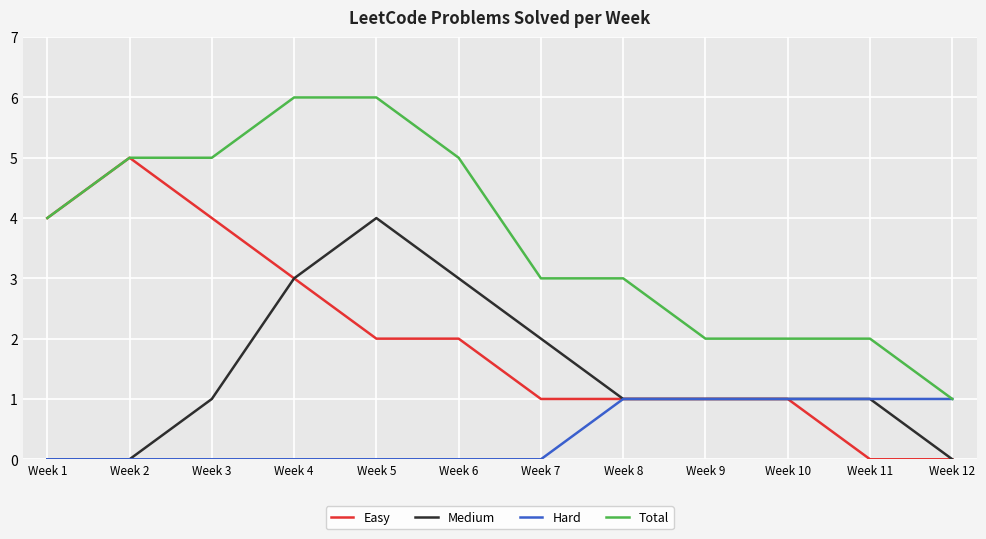

Rank the series by their average value, from highest to lowest.

Total, Easy, Medium, Hard